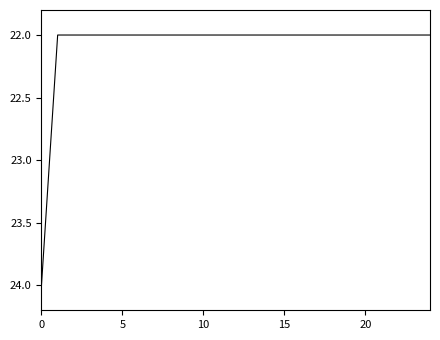

What is the minimum value shown in the chart?

22